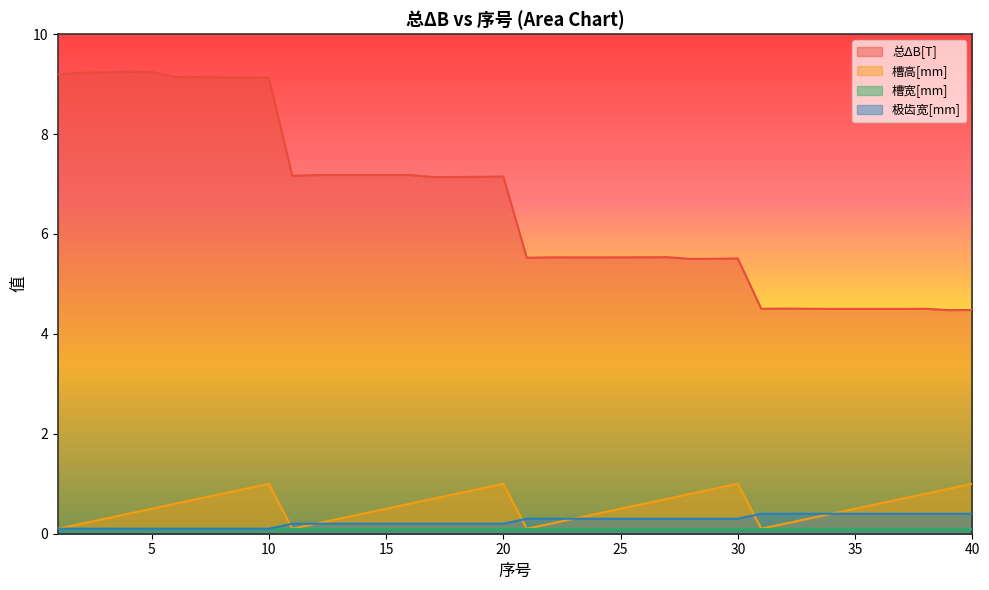

Between 19 and 22, which is larger?

19